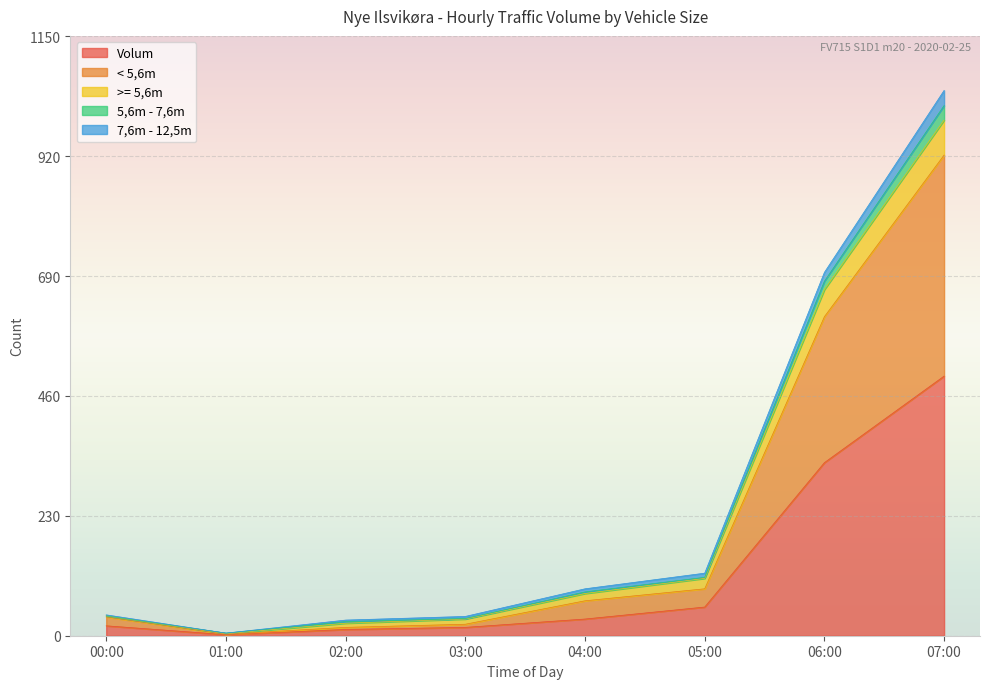

At which category does the chart reach its peak across all series?

07:00